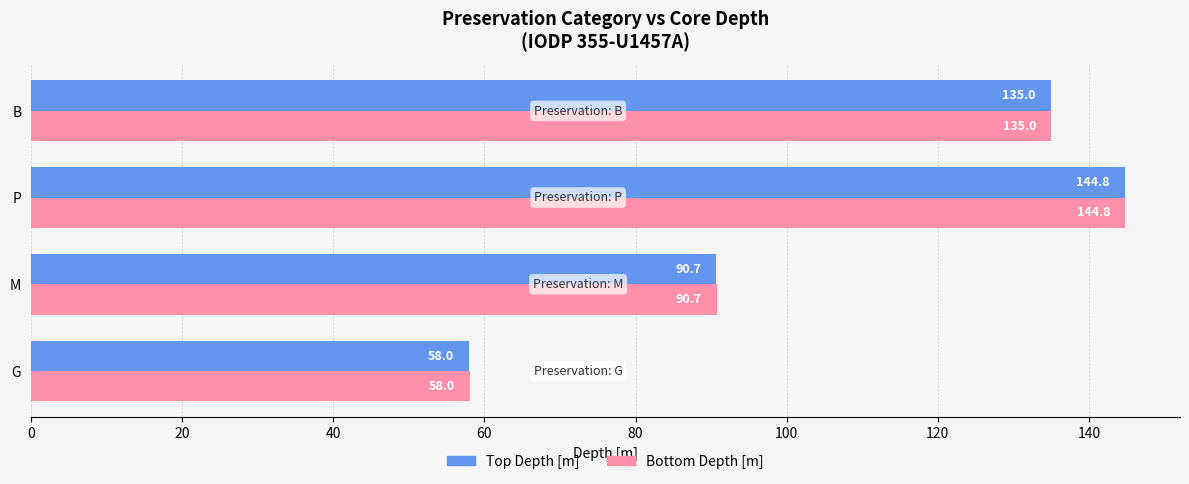

How many data points in Top Depth [m] are less than 134?

2